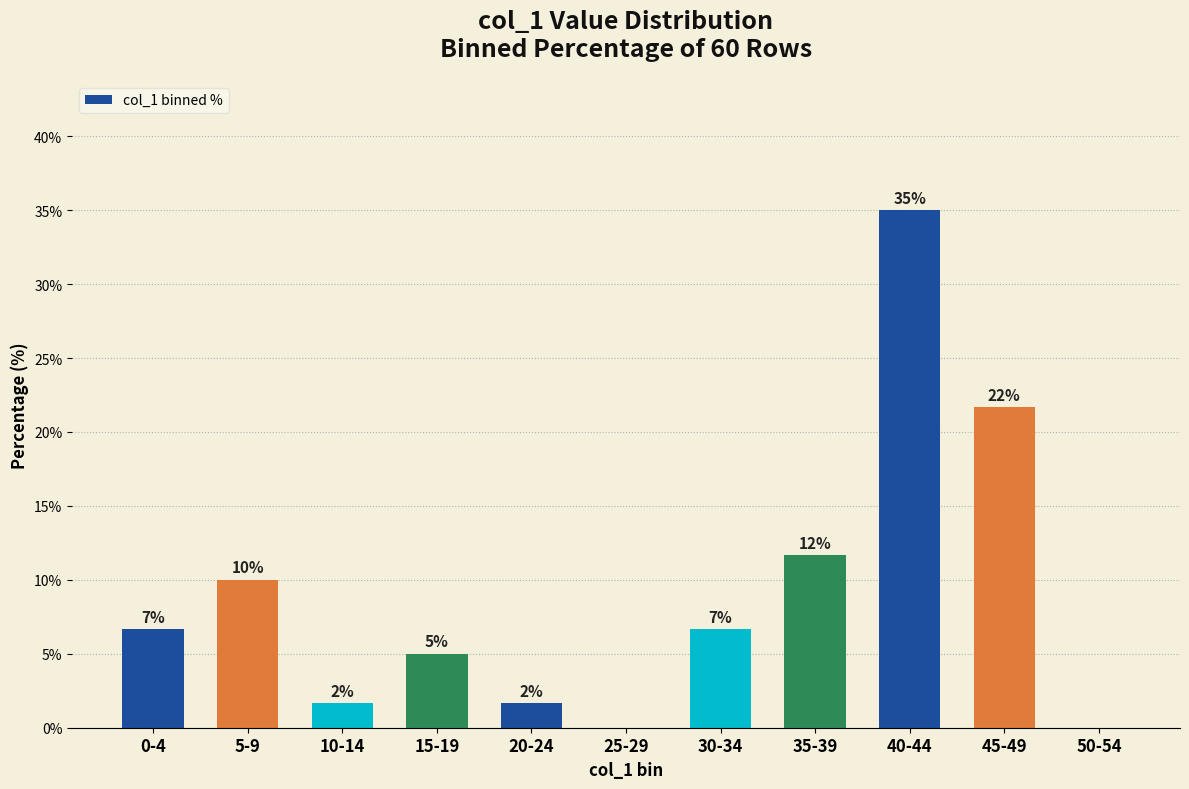

At which category does the chart reach its minimum across all series?

25-29